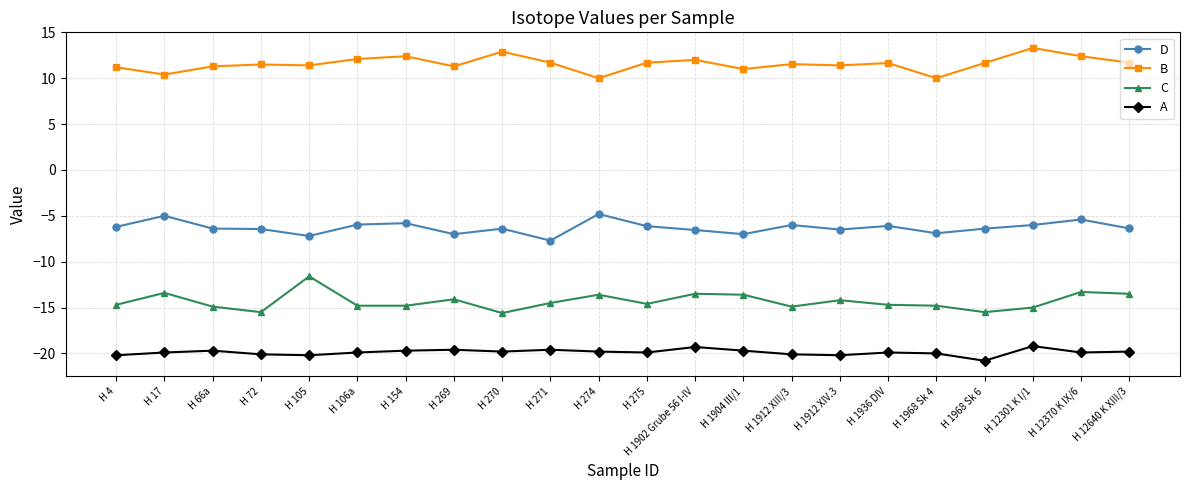

True or false: C and B cross at least once.

False